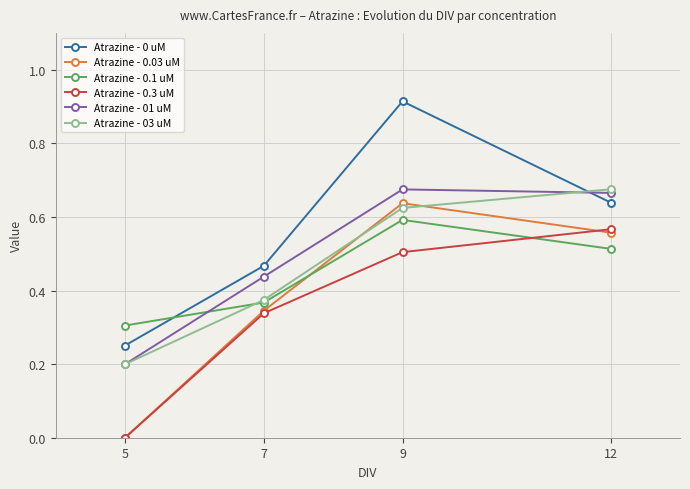

Between 5 and 7, which series saw the biggest shift?

Atrazine - 0.03 uM